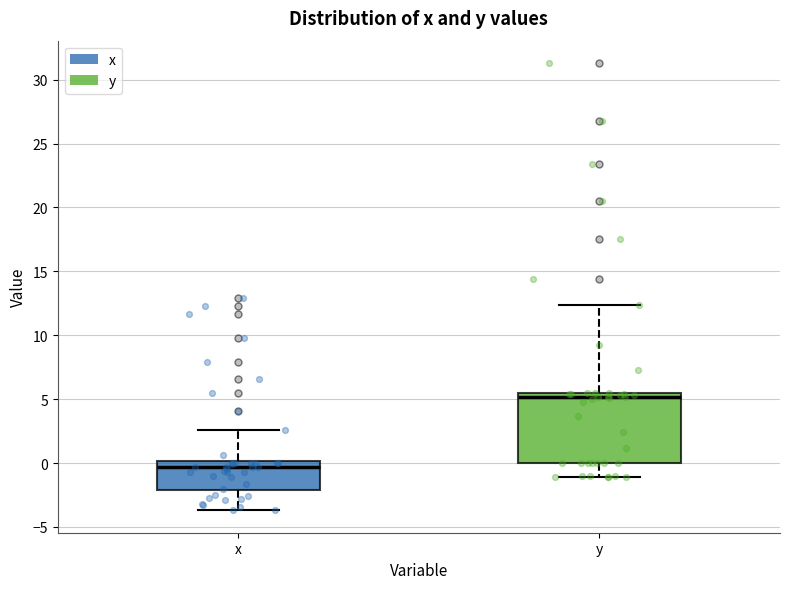

Reading left to right, transcribe this box plot: for each box, give where its median line is, the range the box spans, and where its two whiskers end, as read against the y-axis. The values are not printed on the chart, so give them approximately, as read against the axis.

x: median -0.5, box -2.0 to 0.0, whiskers -3.5 to 2.5
y: median 5.0, box 0.0 to 5.5, whiskers -1.0 to 12.5